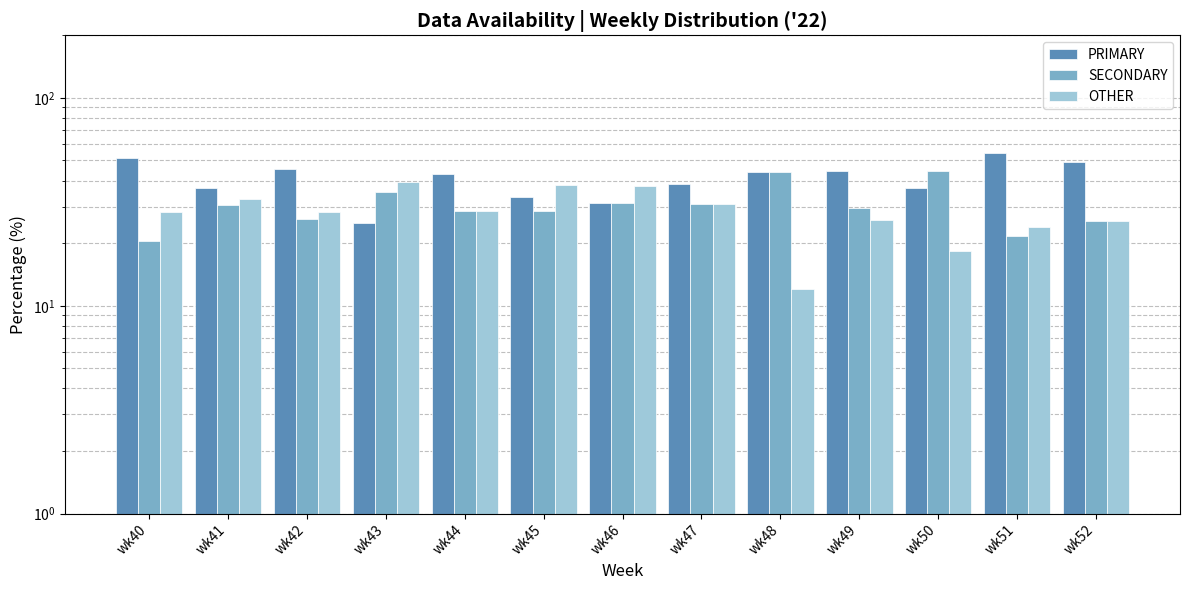

What is the value of the PRIMARY bar at the 2nd from the left?

37.0